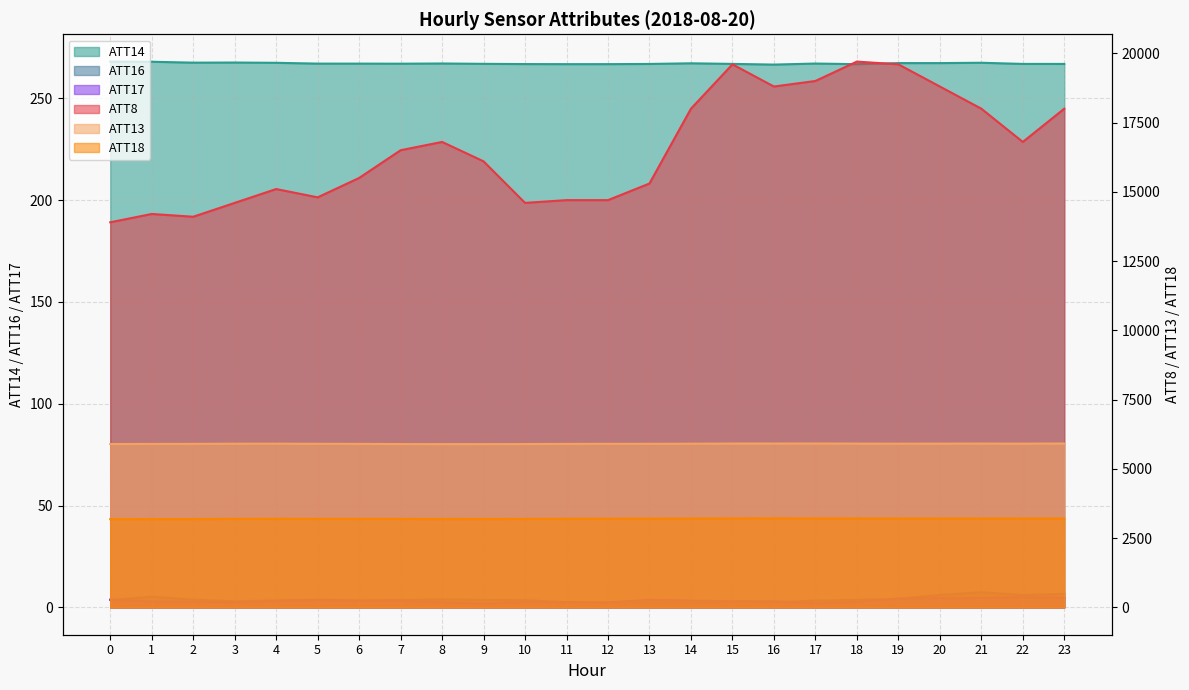

What are all the series names shown in the legend?

ATT8, ATT13, ATT14, ATT16, ATT17, ATT18